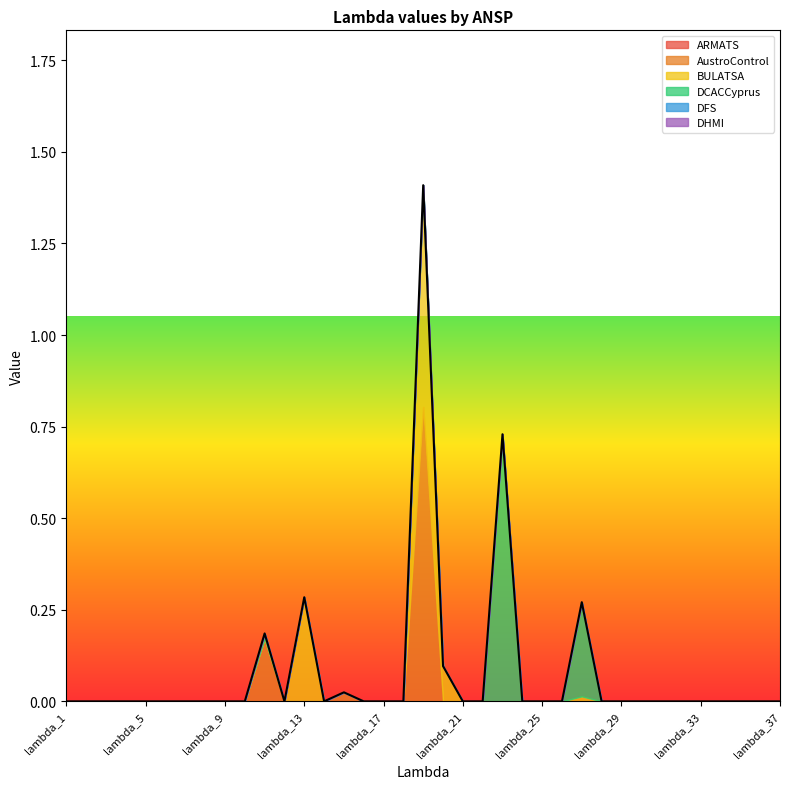

True or false: DHMI and AustroControl cross at least once.

False